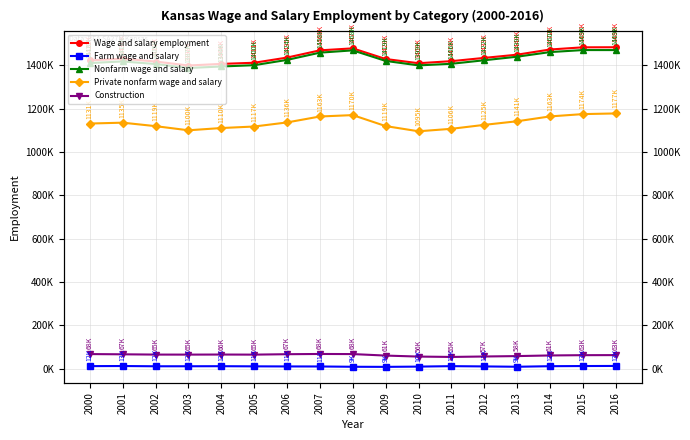

What is the difference between the highest and lowest values at 2005?

1399699